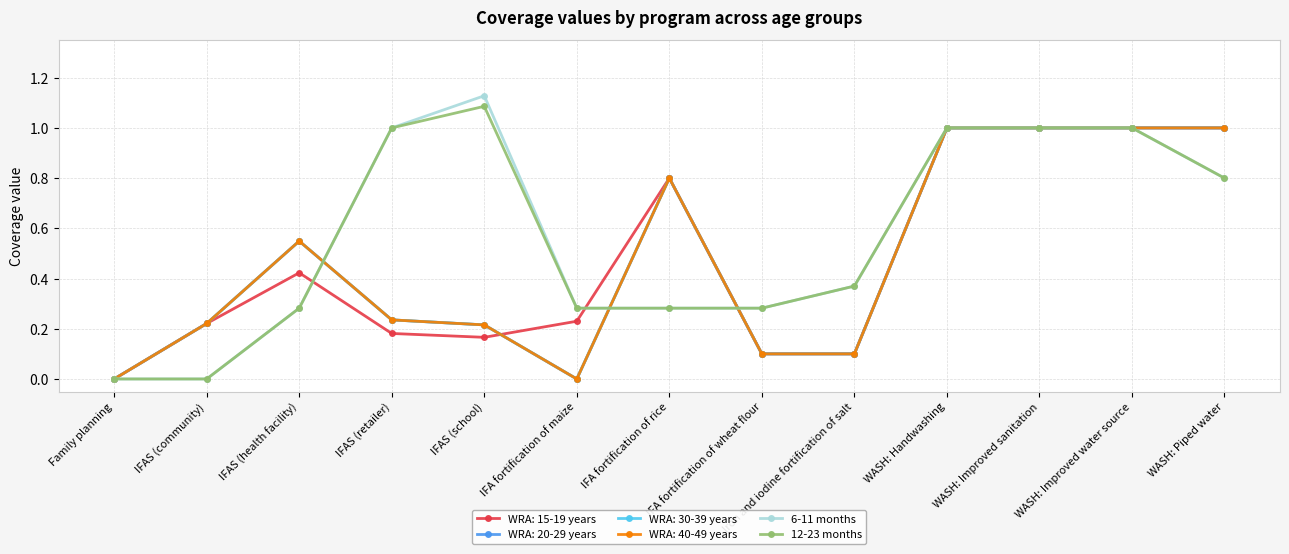

True or false: 12-23 months and 6-11 months cross at least once.

False